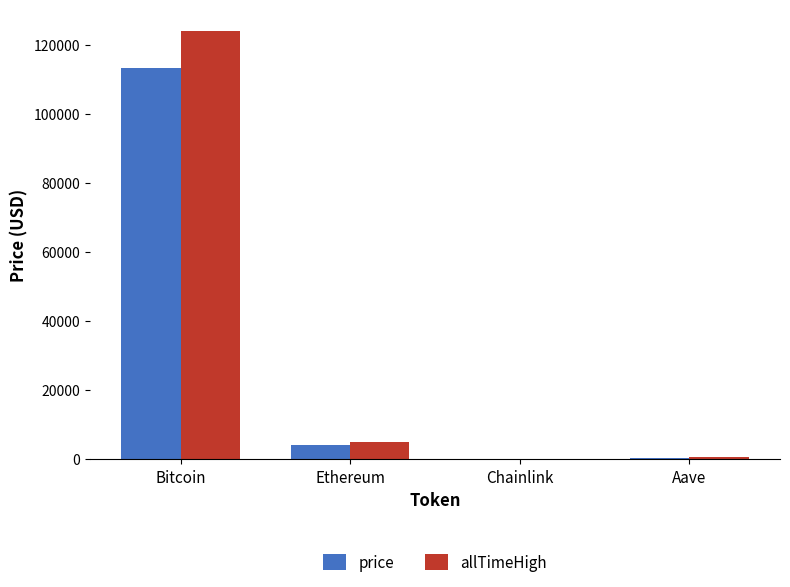

What is the maximum value for allTimeHigh?

124128.0